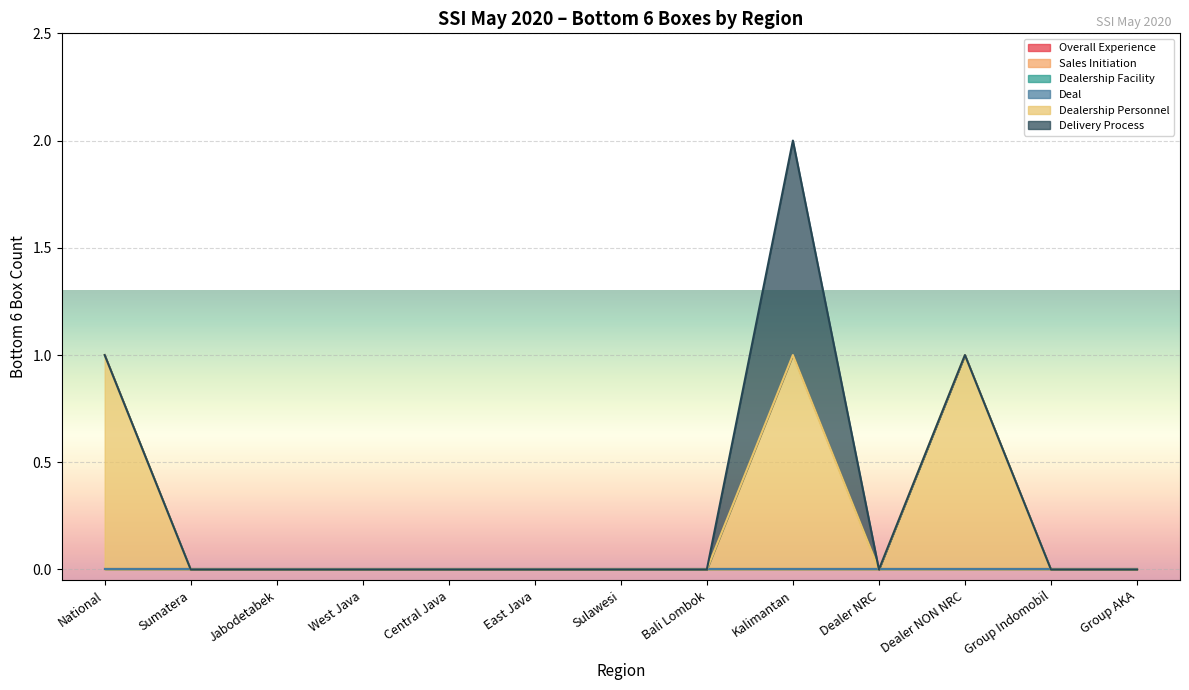

Which series has the largest total across all categories?

Dealership Personnel